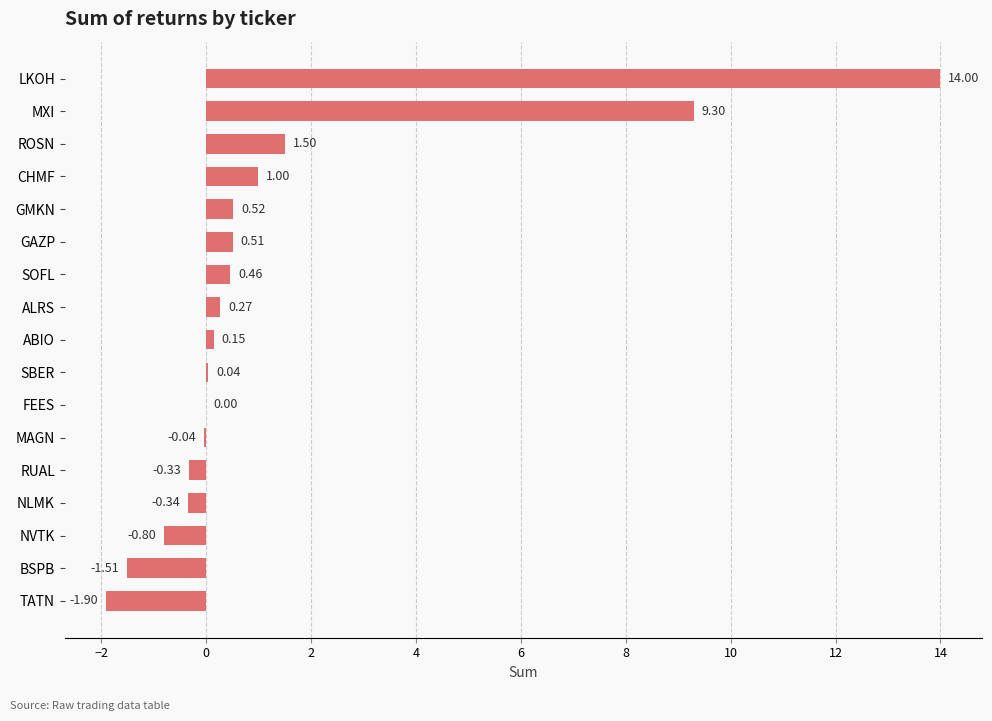

What is the sum of the values at LKOH and GMKN?

14.5